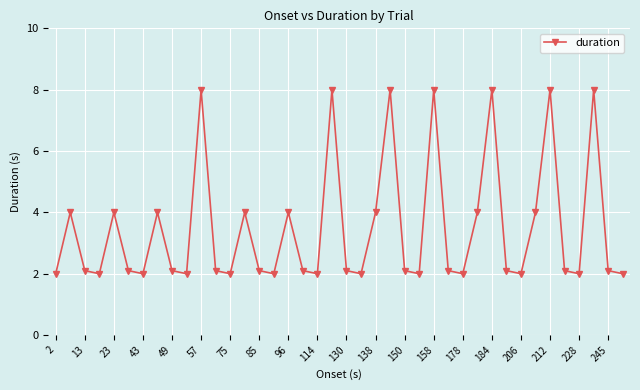

What is the maximum value shown in the chart?

8.0